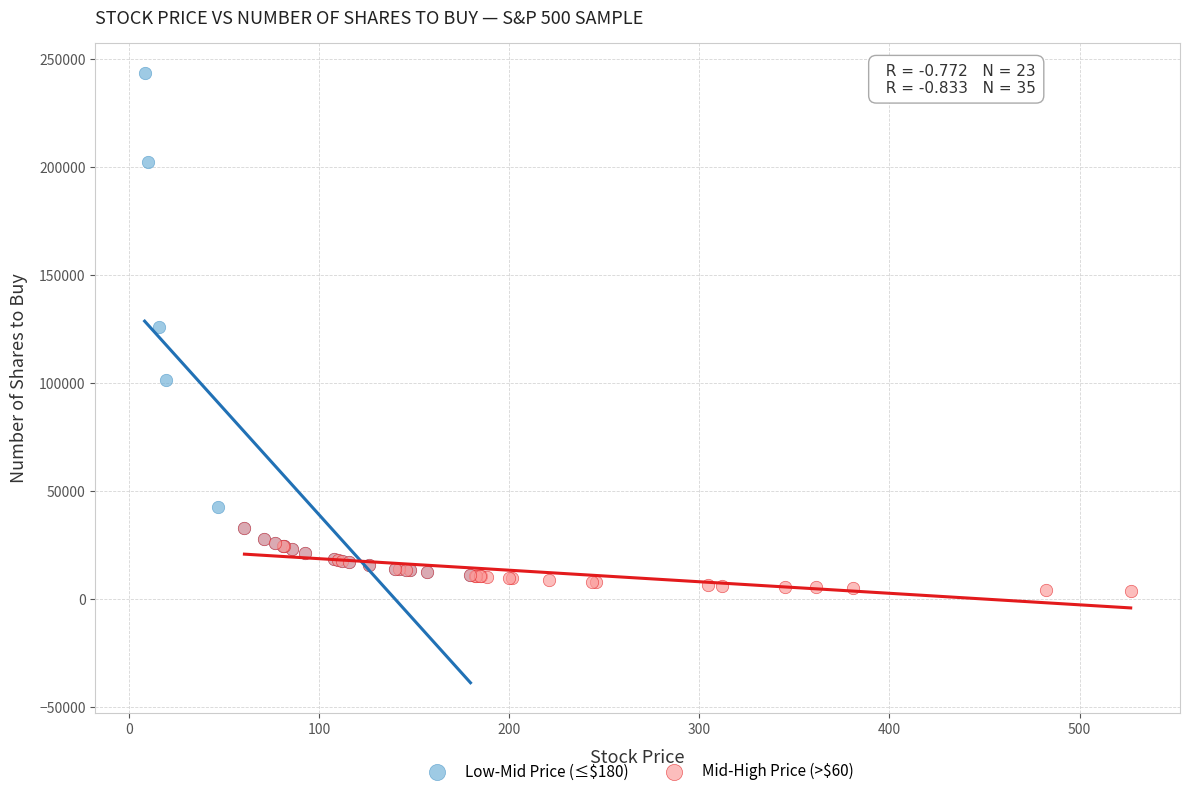

Which series has the largest Y range (max minus min)?

Low-Mid Price (≤$180)